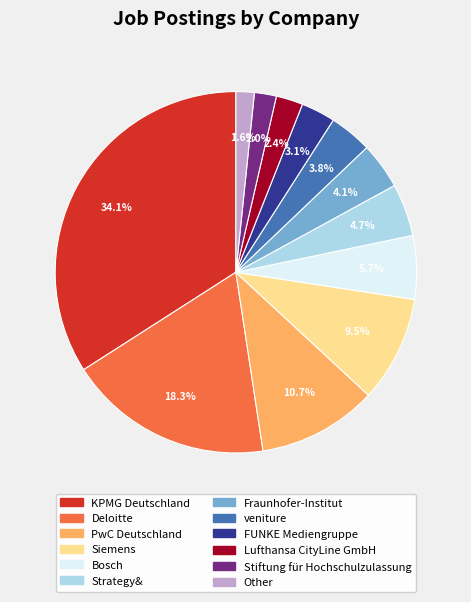

The Deloitte slice represents 18% of the pie. True or false?

True